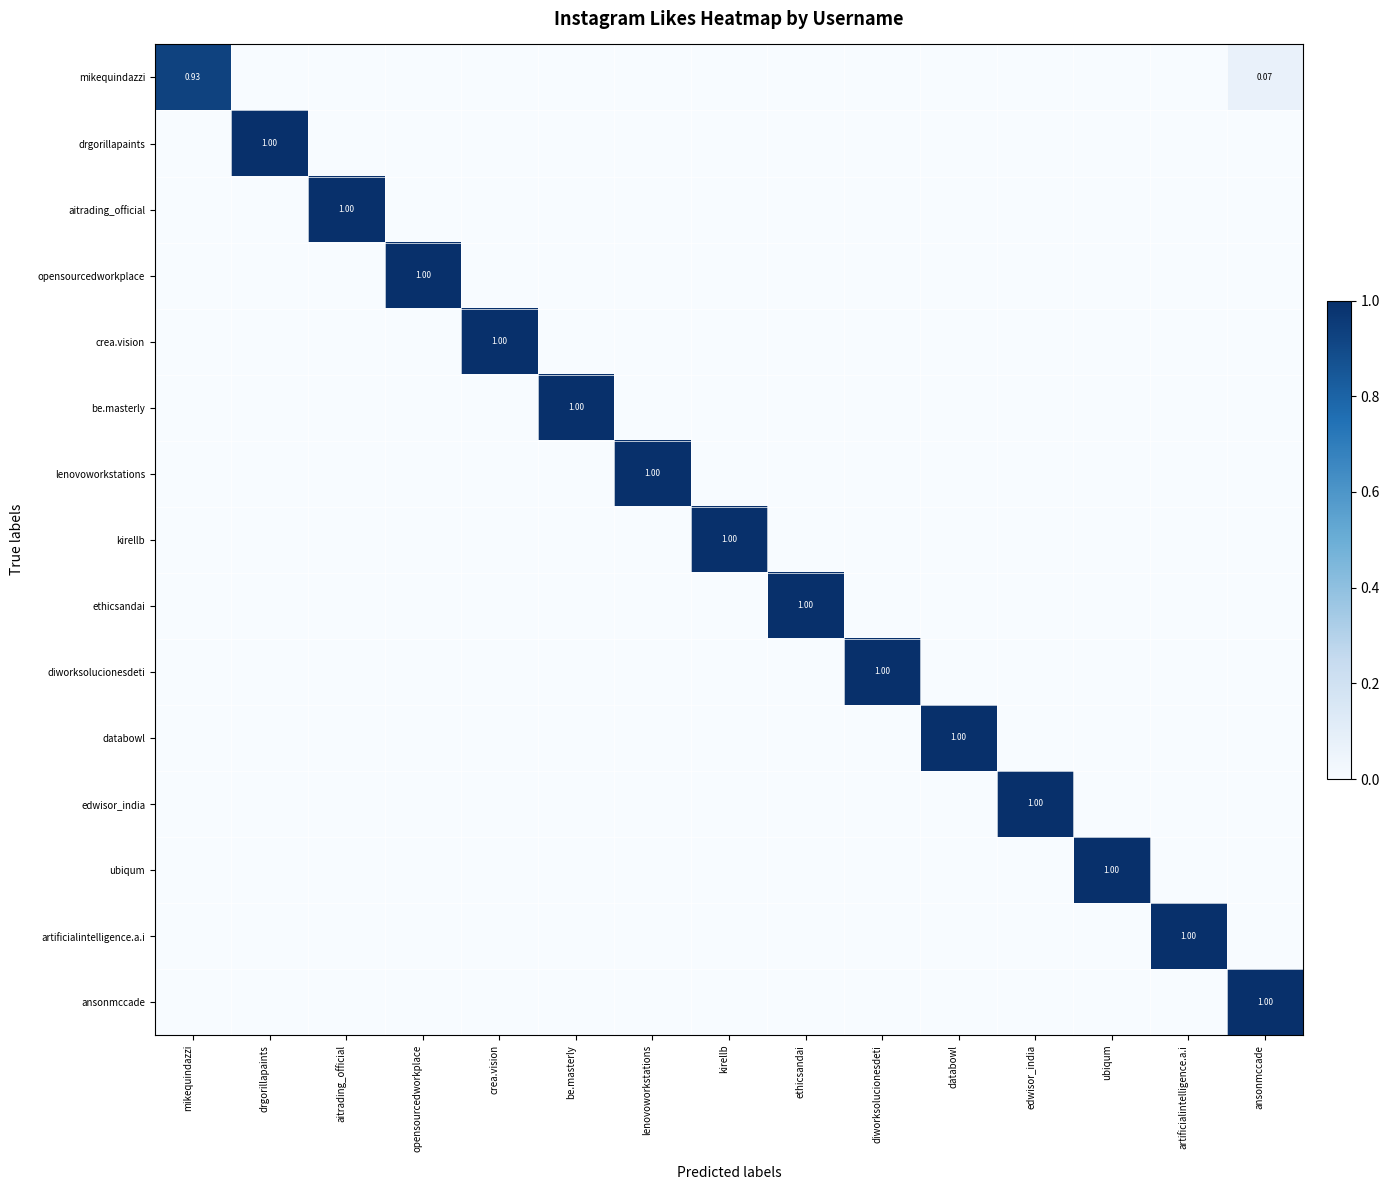

How many data points in be.masterly are above 0?

1